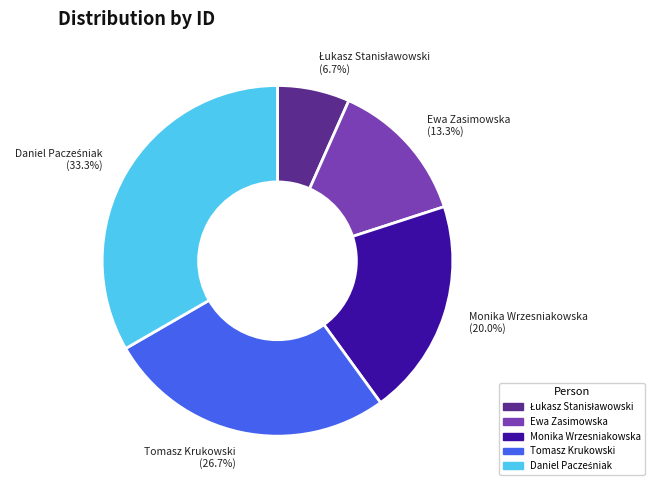

Is there a majority slice in this chart?

No